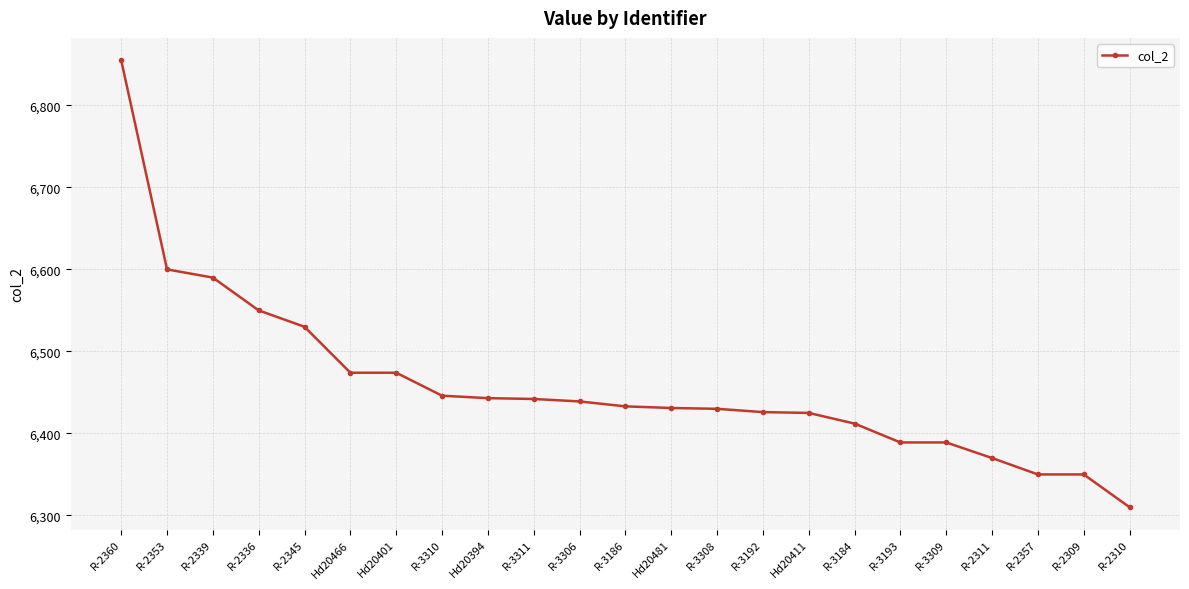

Where does the data first go above 6433?

R-2360